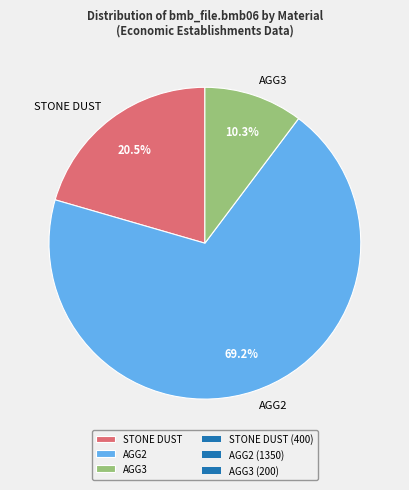

Rank the categories by value from highest to lowest.

AGG2, STONE DUST, AGG3